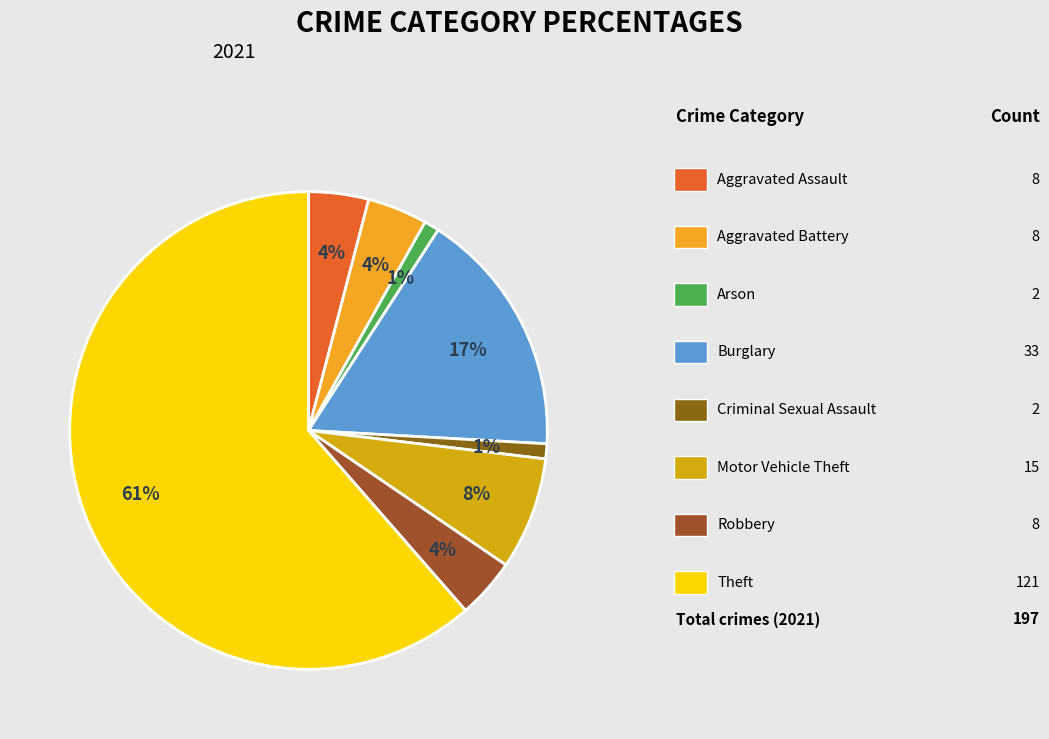

Which category has the biggest portion of the pie?

Theft